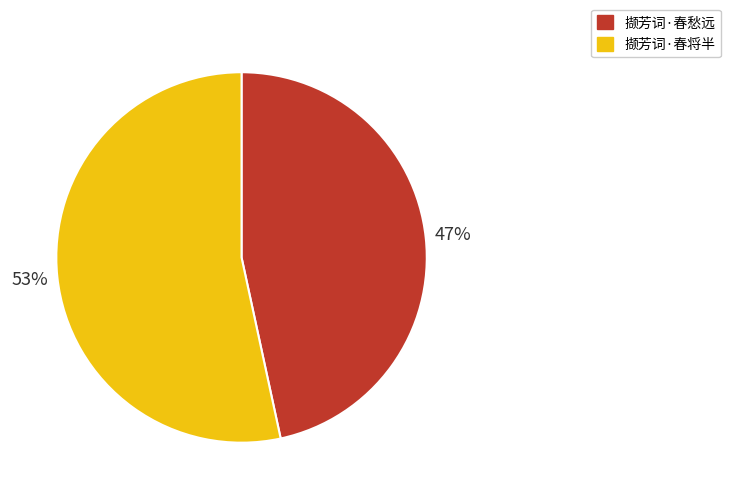

Which category has the smallest portion of the pie?

撷芳词·春愁远